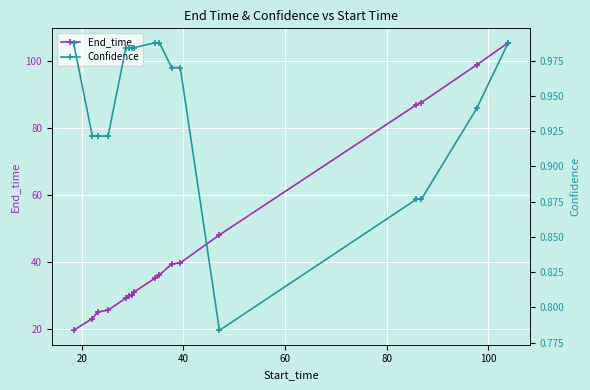

What is the sum of all Confidence values?

16.1